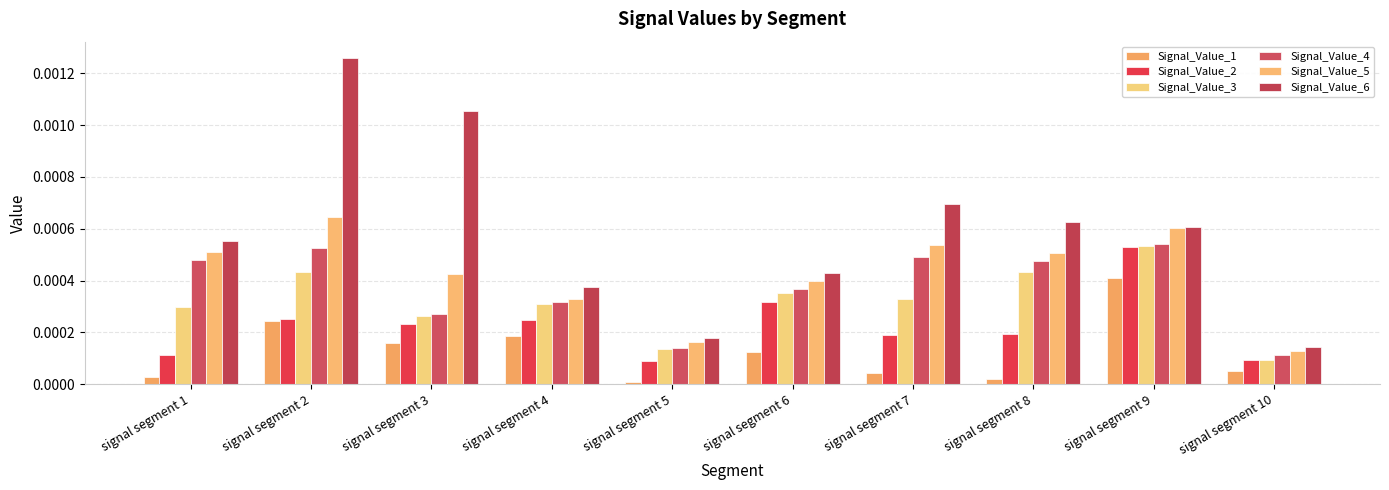

Which series has the largest range (max minus min)?

Signal_Value_6